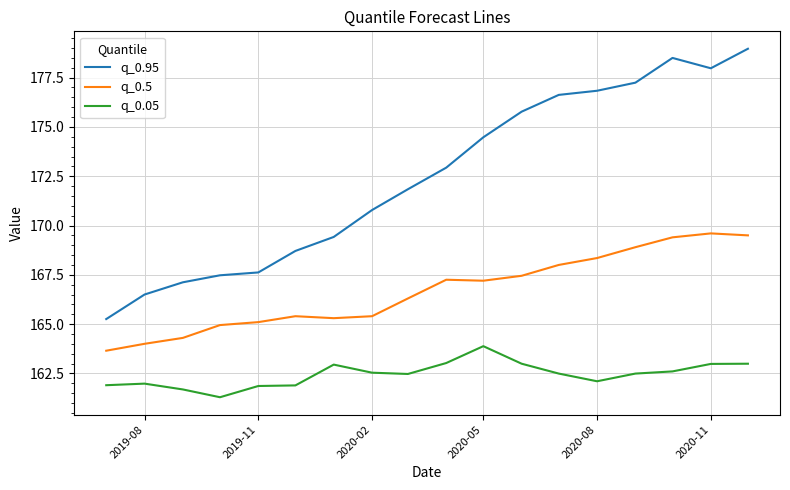

List the series in order of their peak value, lowest first.

q_0.05, q_0.5, q_0.95